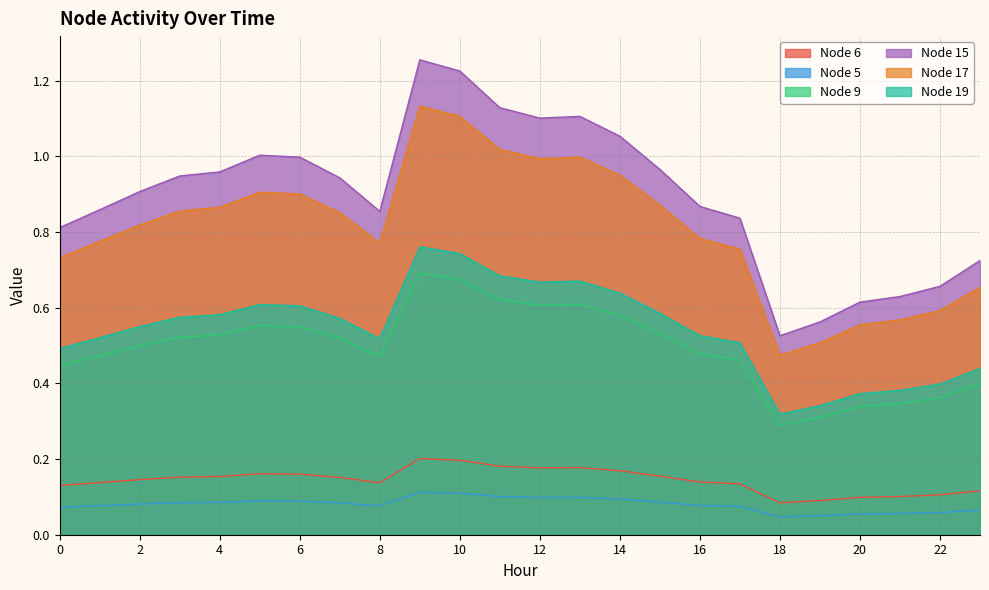

What value does the Node 9 series have at 10?

0.7